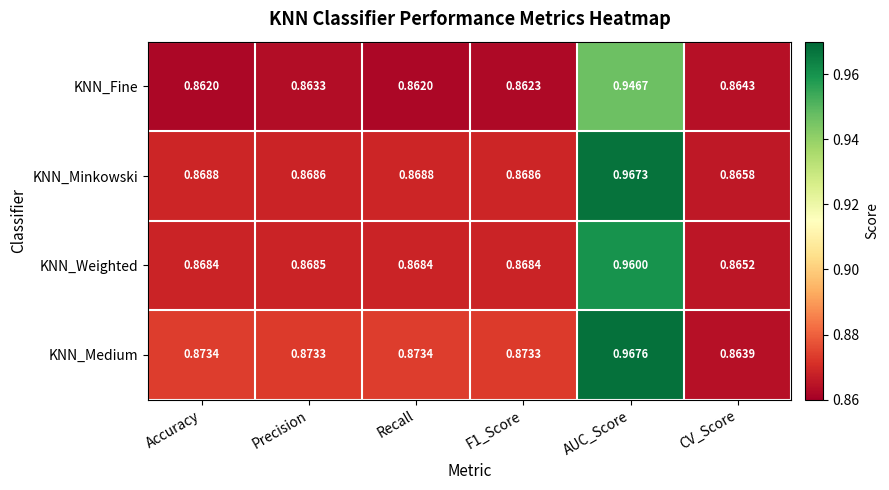

Which series has the largest range (max minus min)?

KNN_Medium